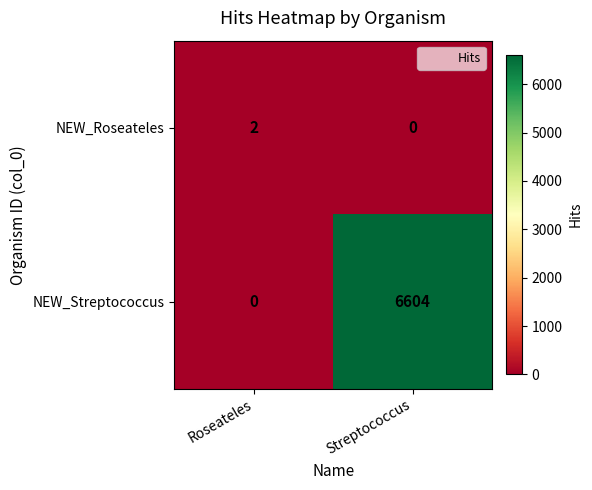

What is the greatest value displayed?

6604